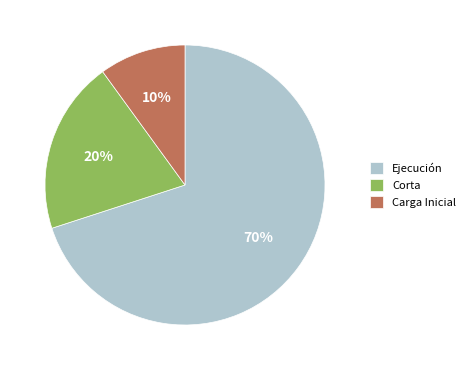

Do Corta and Ejecución together represent more than half of the pie?

Yes